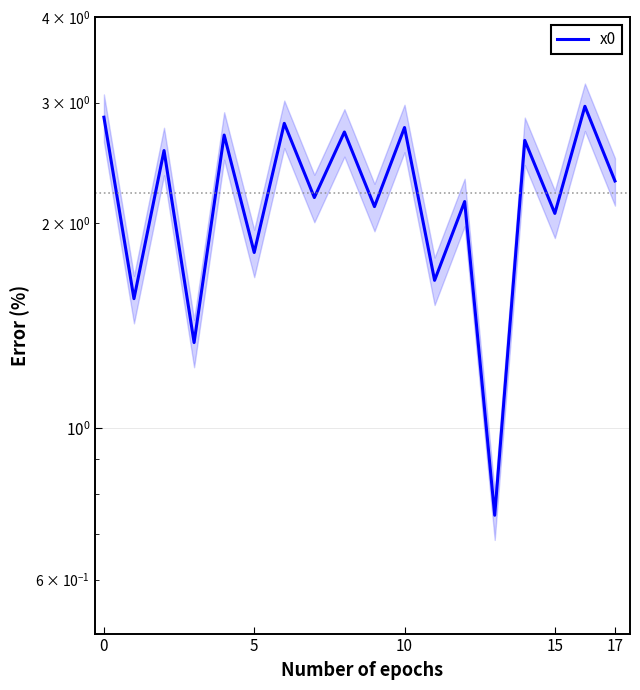

What is the average value?

2.2